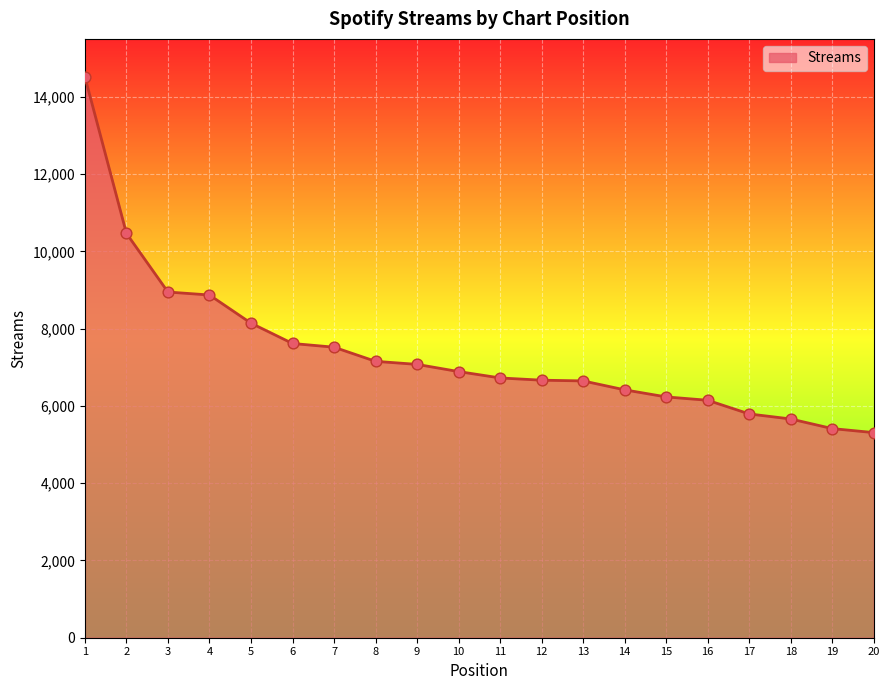

What is the change in value from 1 to 4?

-5647